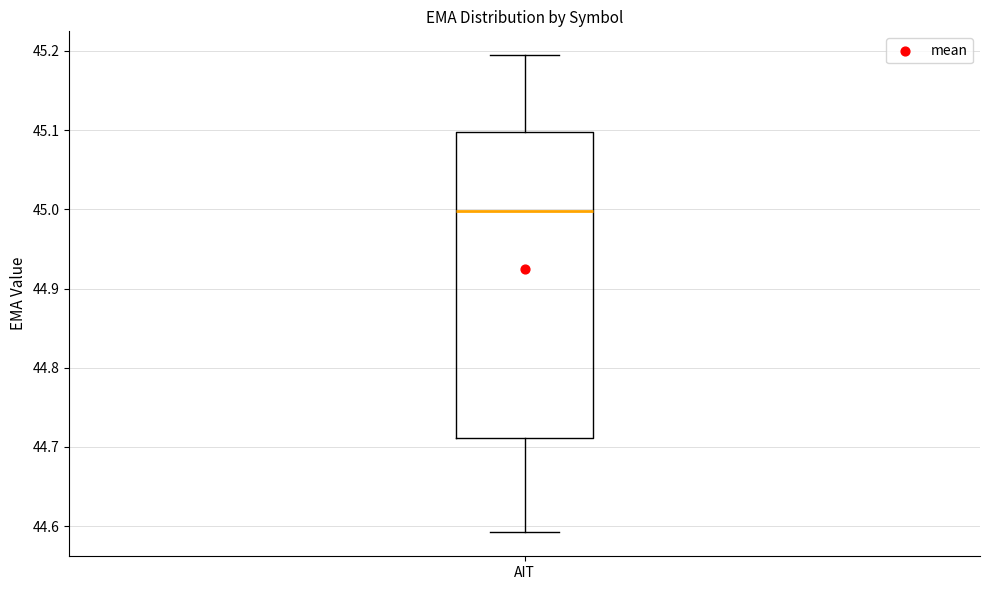

Transcribe this box plot: give where the median line is, the range the box spans, and where the two whiskers end, as read against the y-axis. The values are not printed on the chart, so give them approximately, as read against the axis.

median 45.00, box 44.71 to 45.10, whiskers 44.59 to 45.19